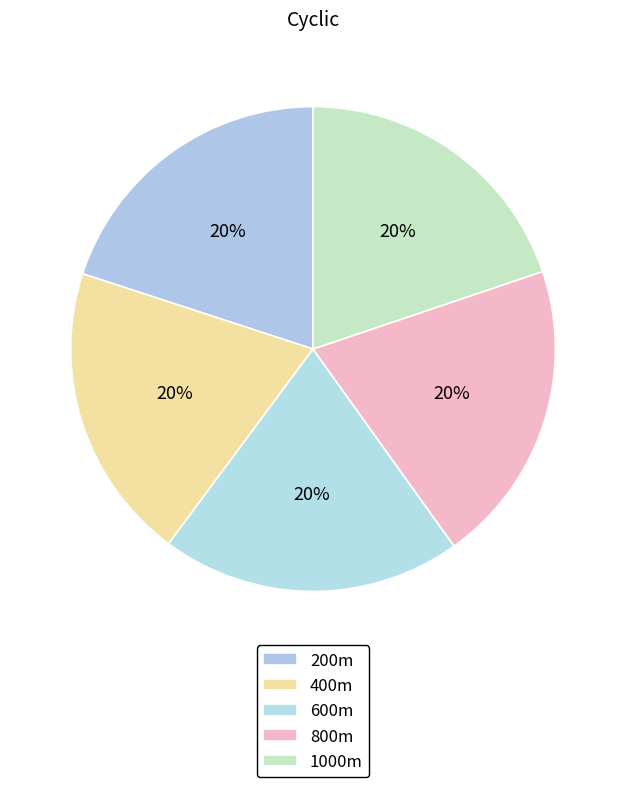

To the nearest percent, what is the average slice percentage?

20%